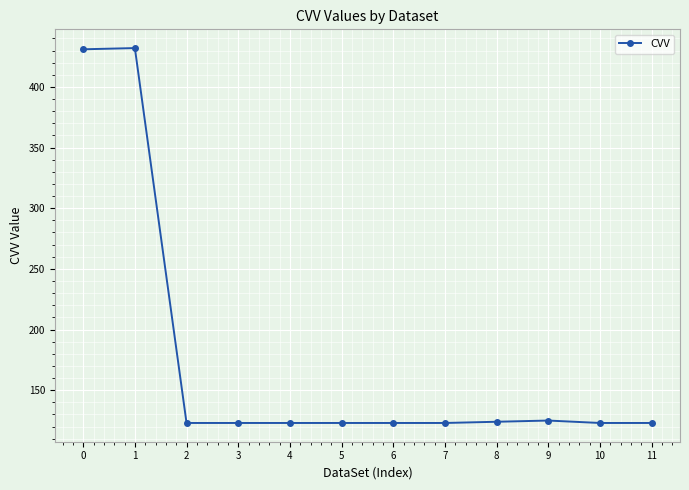

What is the greatest value displayed?

432